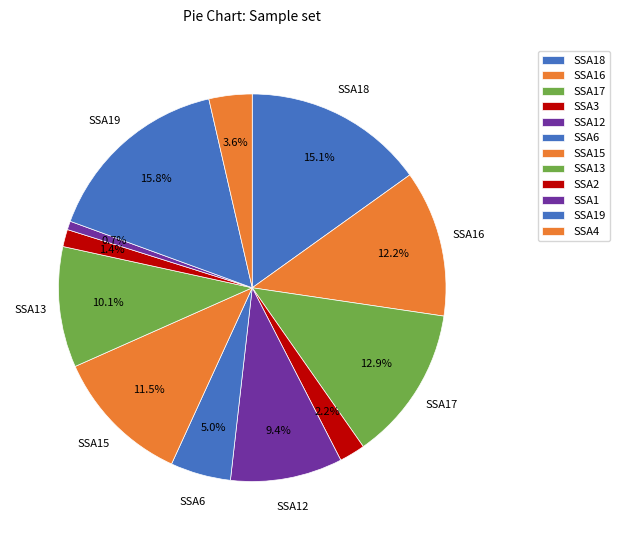

What is the largest slice in the pie chart?

SSA19